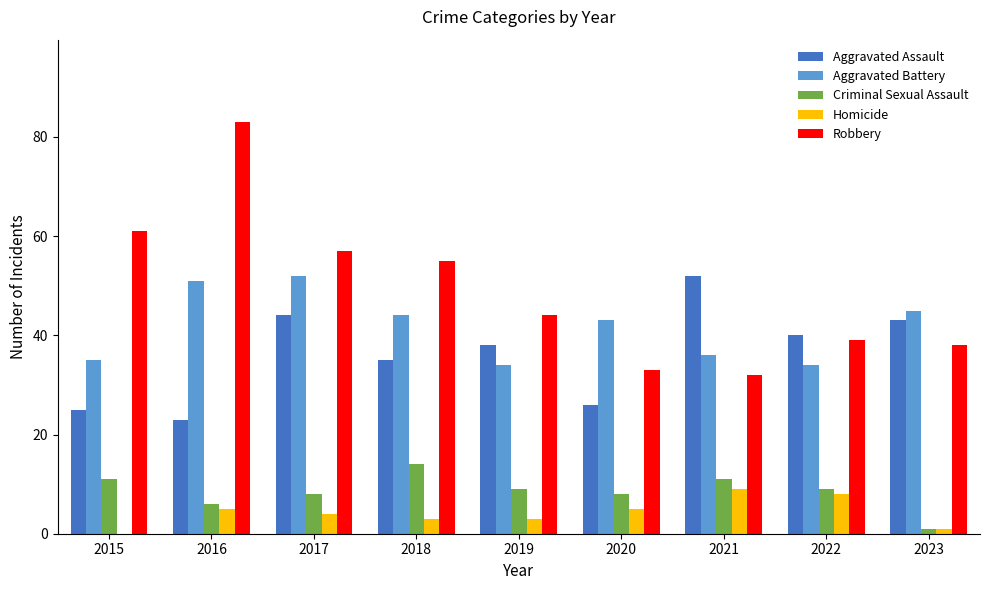

Reading right to left, list all the values displayed in this chart.

Aggravated Assault: 43	40	52	26	38	35	44	23	25
Aggravated Battery: 45	34	36	43	34	44	52	51	35
Criminal Sexual Assault: 1	9	11	8	9	14	8	6	11
Homicide: 1	8	9	5	3	3	4	5	0
Robbery: 38	39	32	33	44	55	57	83	61